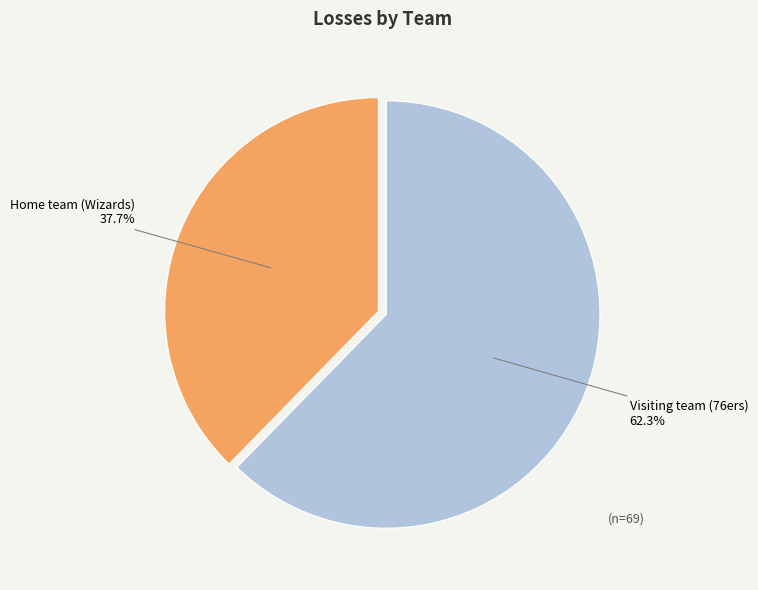

Is there a majority slice in this chart?

Yes